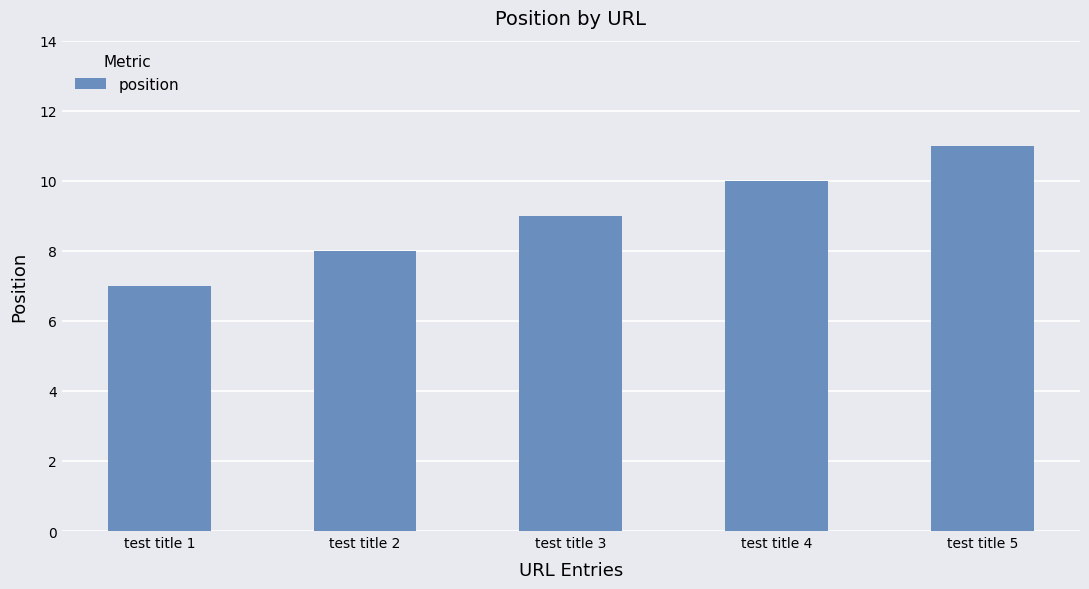

The value at test title 3 is 15. True or false?

False